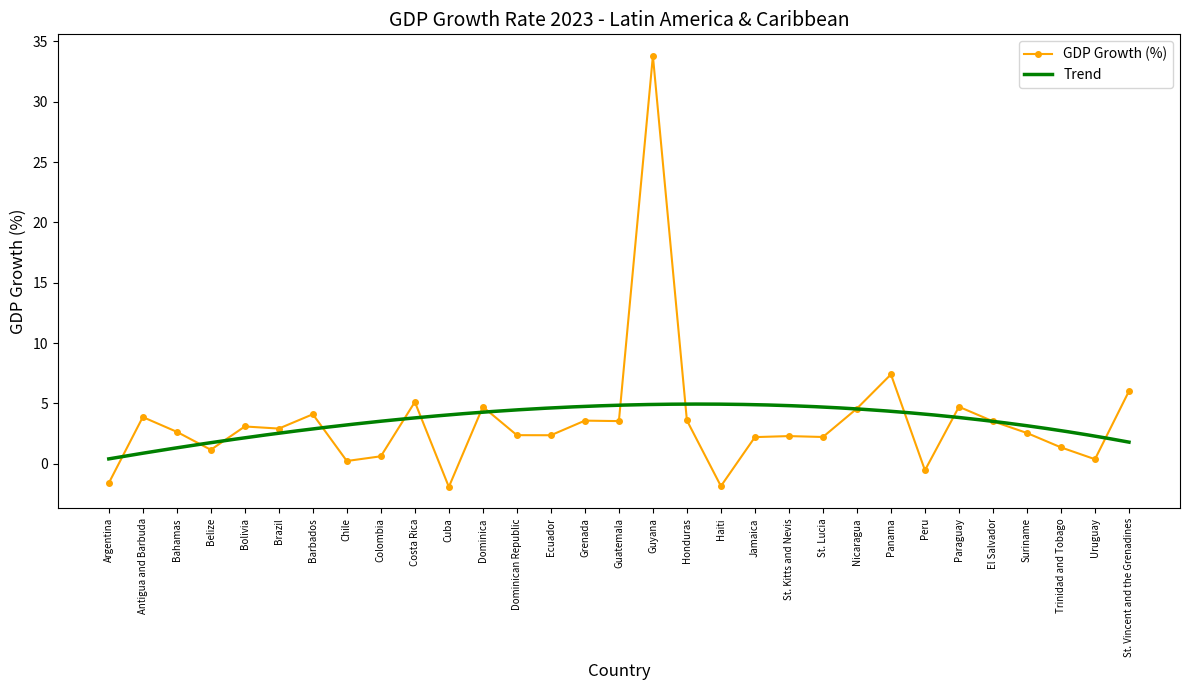

What is the label of the 9th point from the right?

Nicaragua